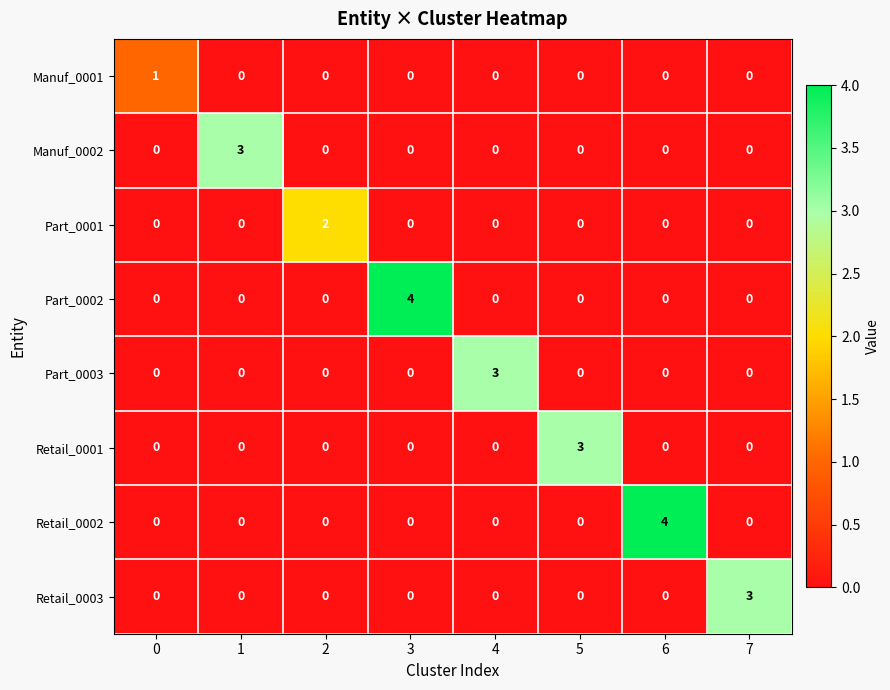

What is the maximum value shown in the chart?

4